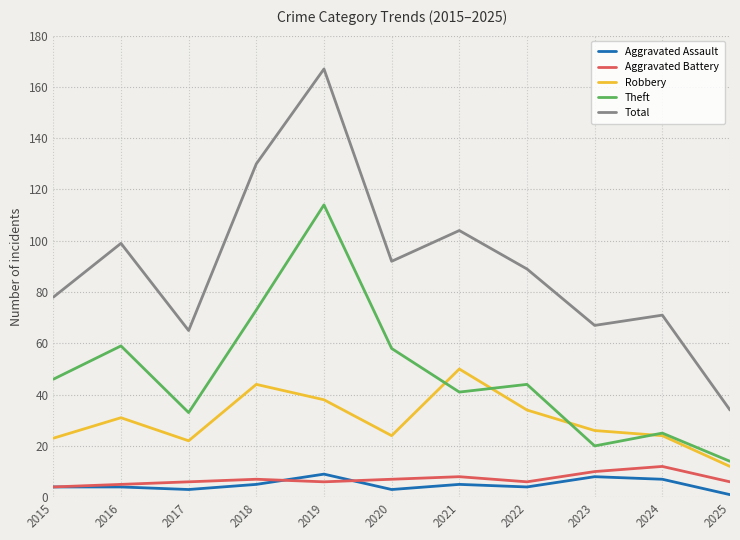

How many interior local peaks does the Total series have?

4